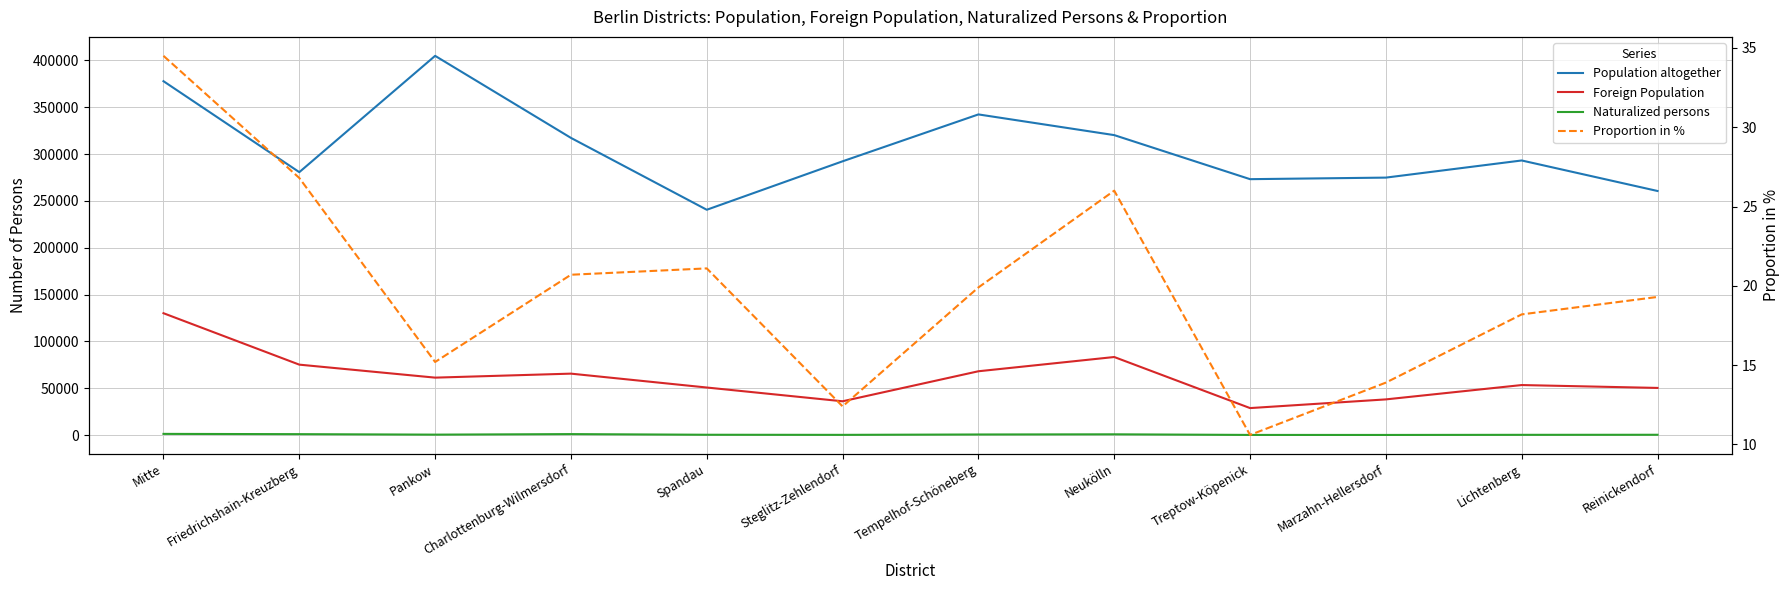

Count the number of data series in this chart.

4